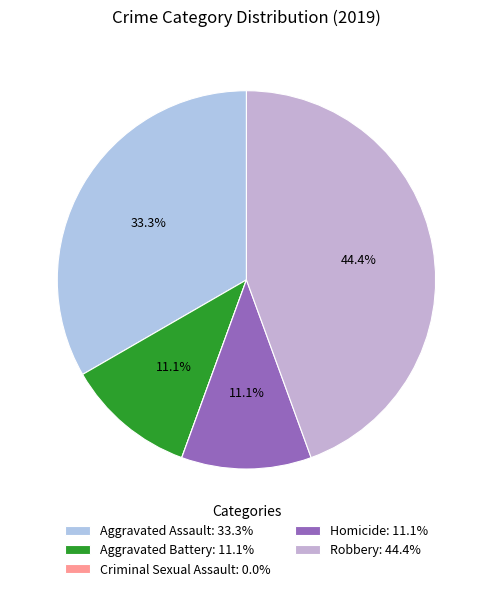

Count the number of slices in the pie.

5